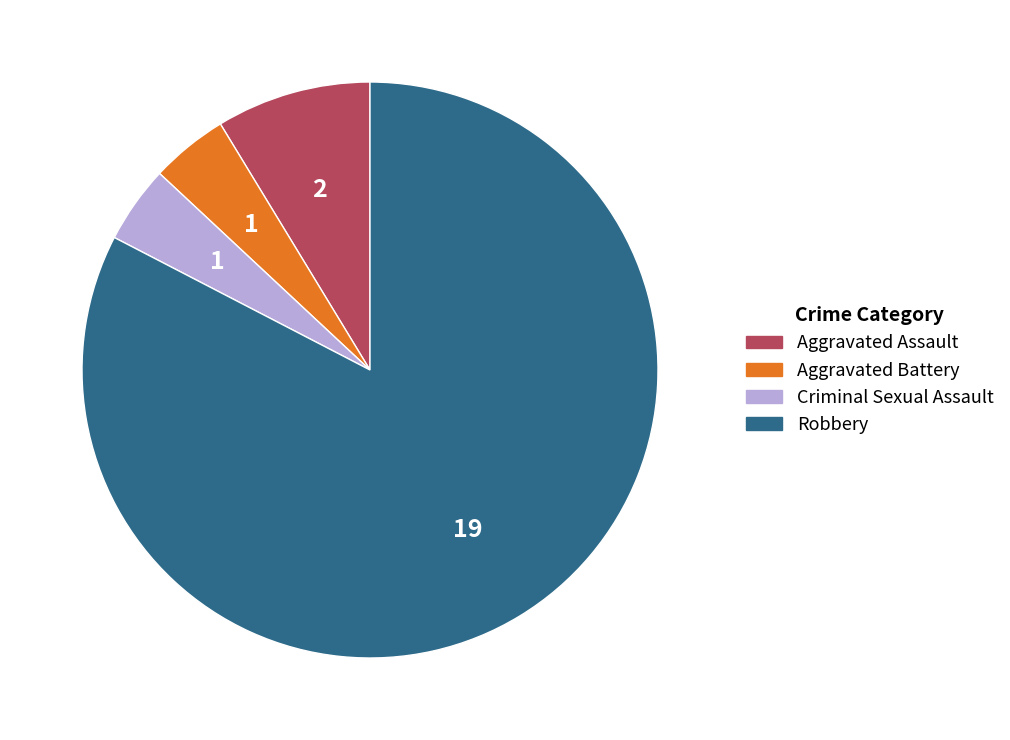

What is the largest slice in the pie chart?

Robbery